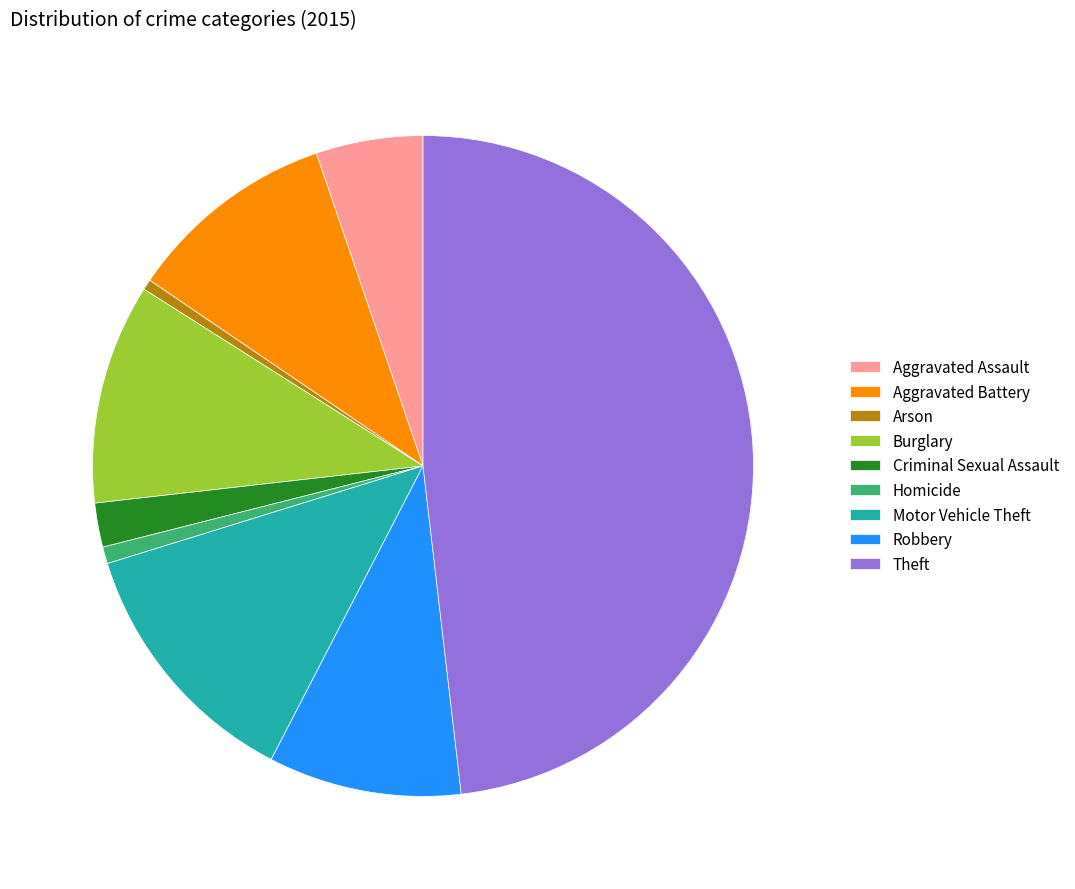

Do Robbery and Aggravated Battery together represent more than half of the pie?

No